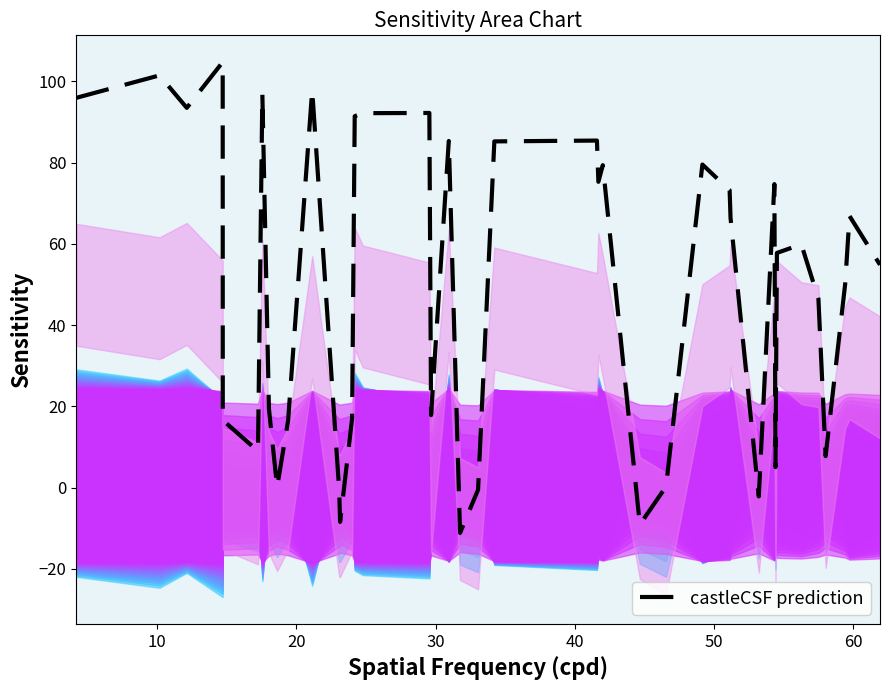

Count the number of values greater than 59.

20